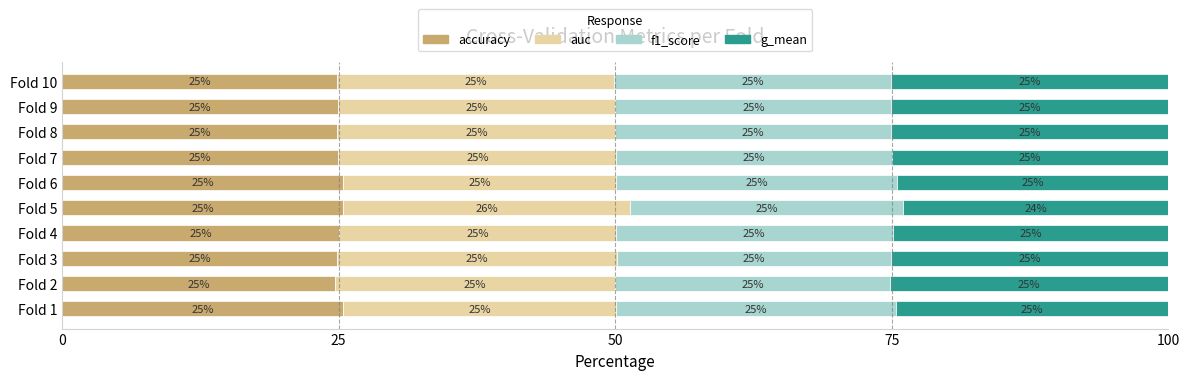

The accuracy series shows 41.5 at Fold 8. True or false?

False